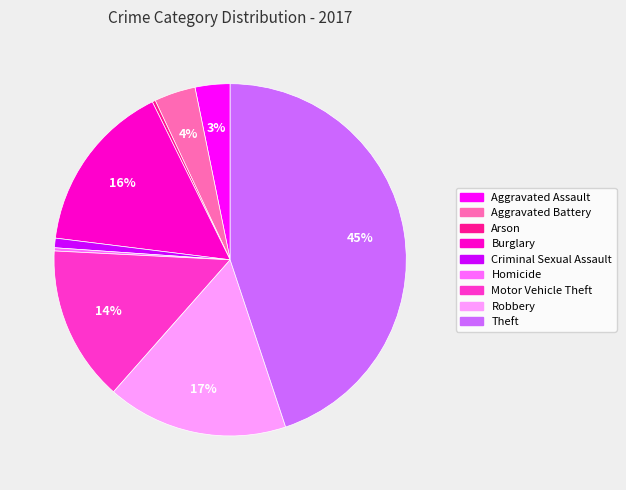

Is there any slice that represents more than half of the pie?

No